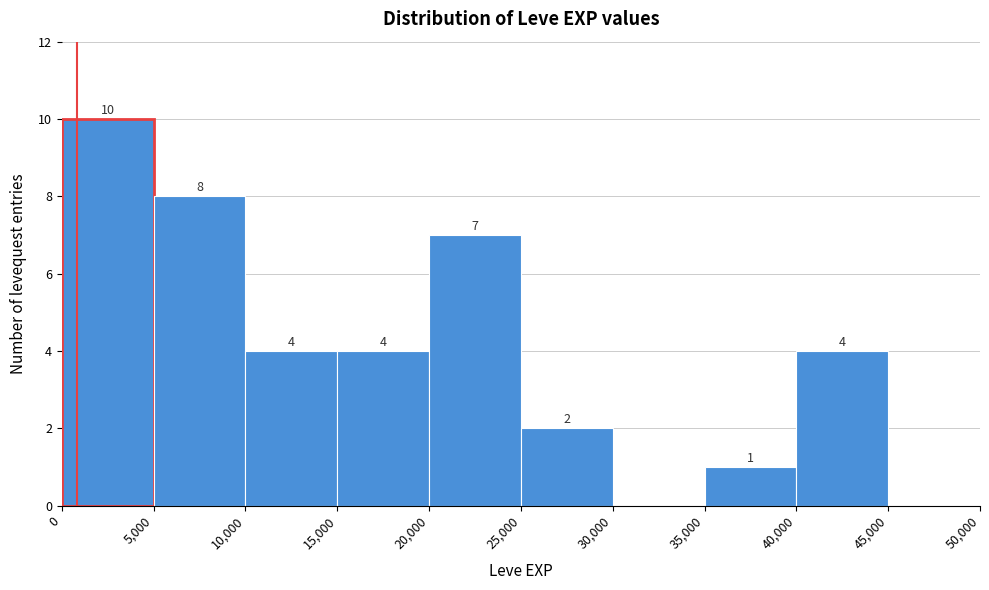

Which range on the x-axis has the tallest bar?

0 to 5,000